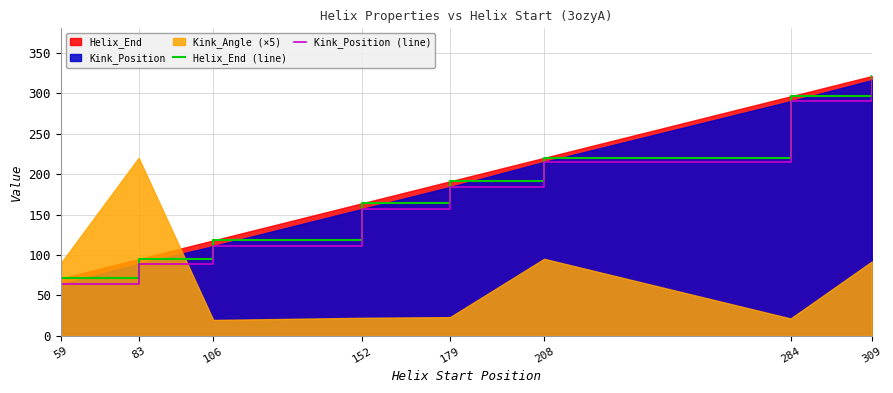

True or false: Helix_End (line) and Kink_Position (line) intersect in this chart.

False